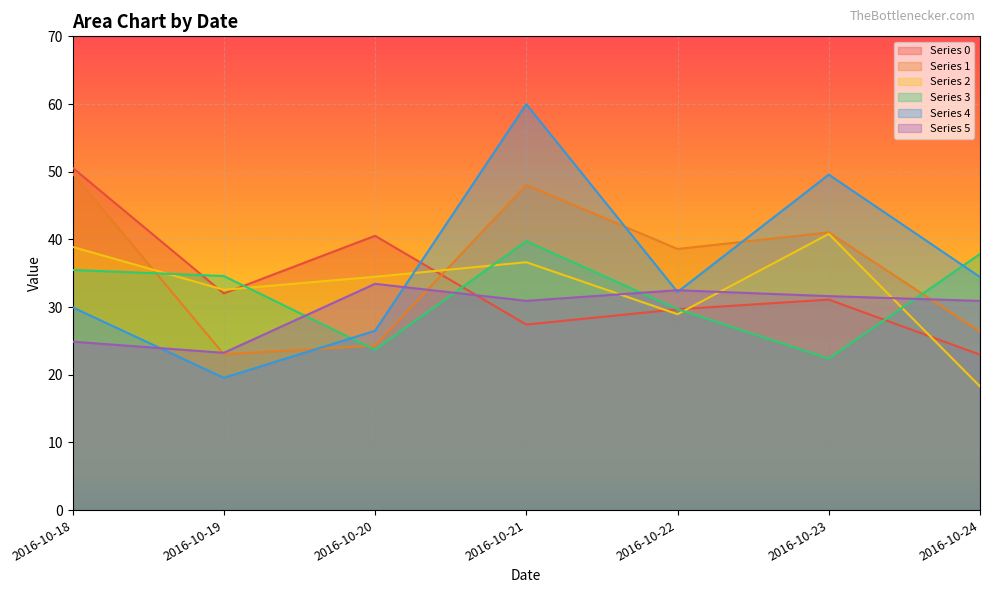

List the series in order of their peak value, lowest first.

Series 5, Series 3, Series 2, Series 1, Series 0, Series 4